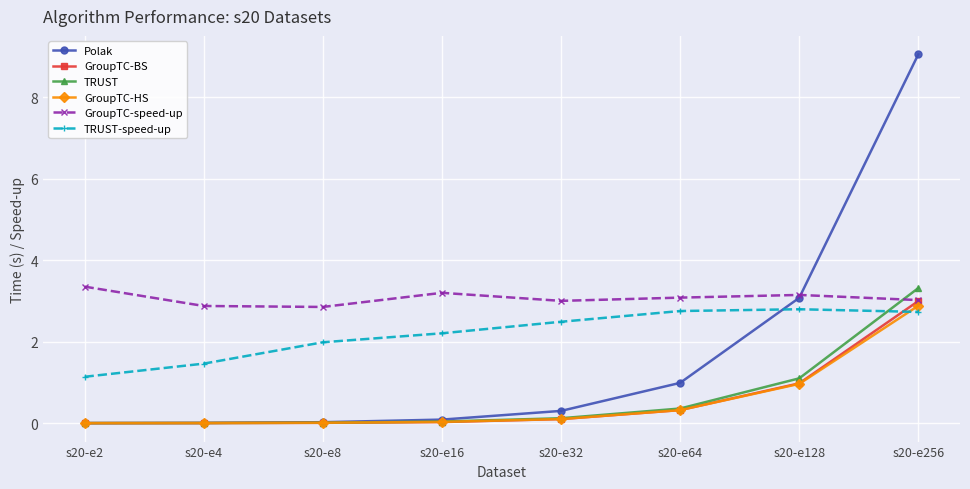

True or false: TRUST has a value of 3.3 at s20-e256.

True